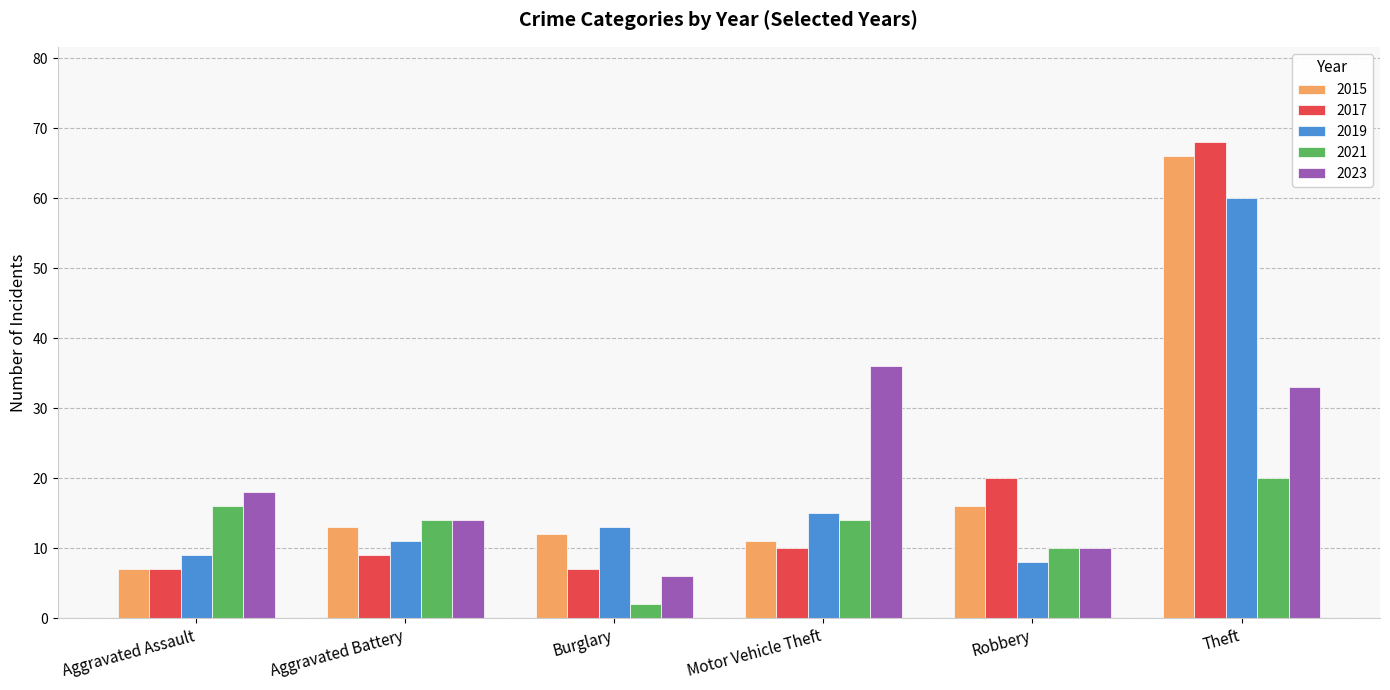

What is the average value of the 2021 series?

13